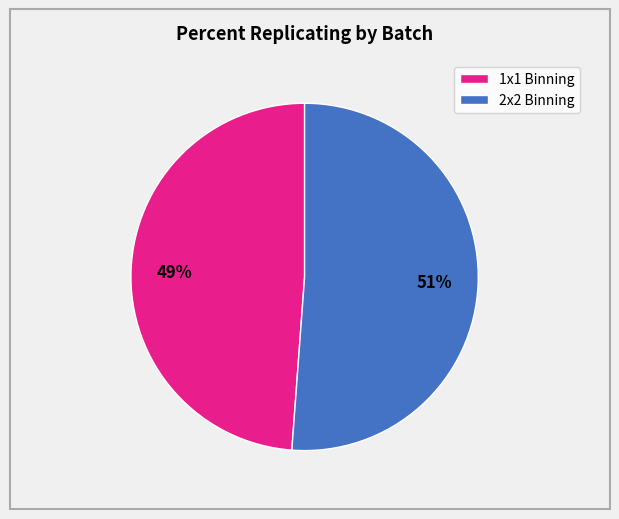

To the nearest percent, what is the average slice percentage?

50%